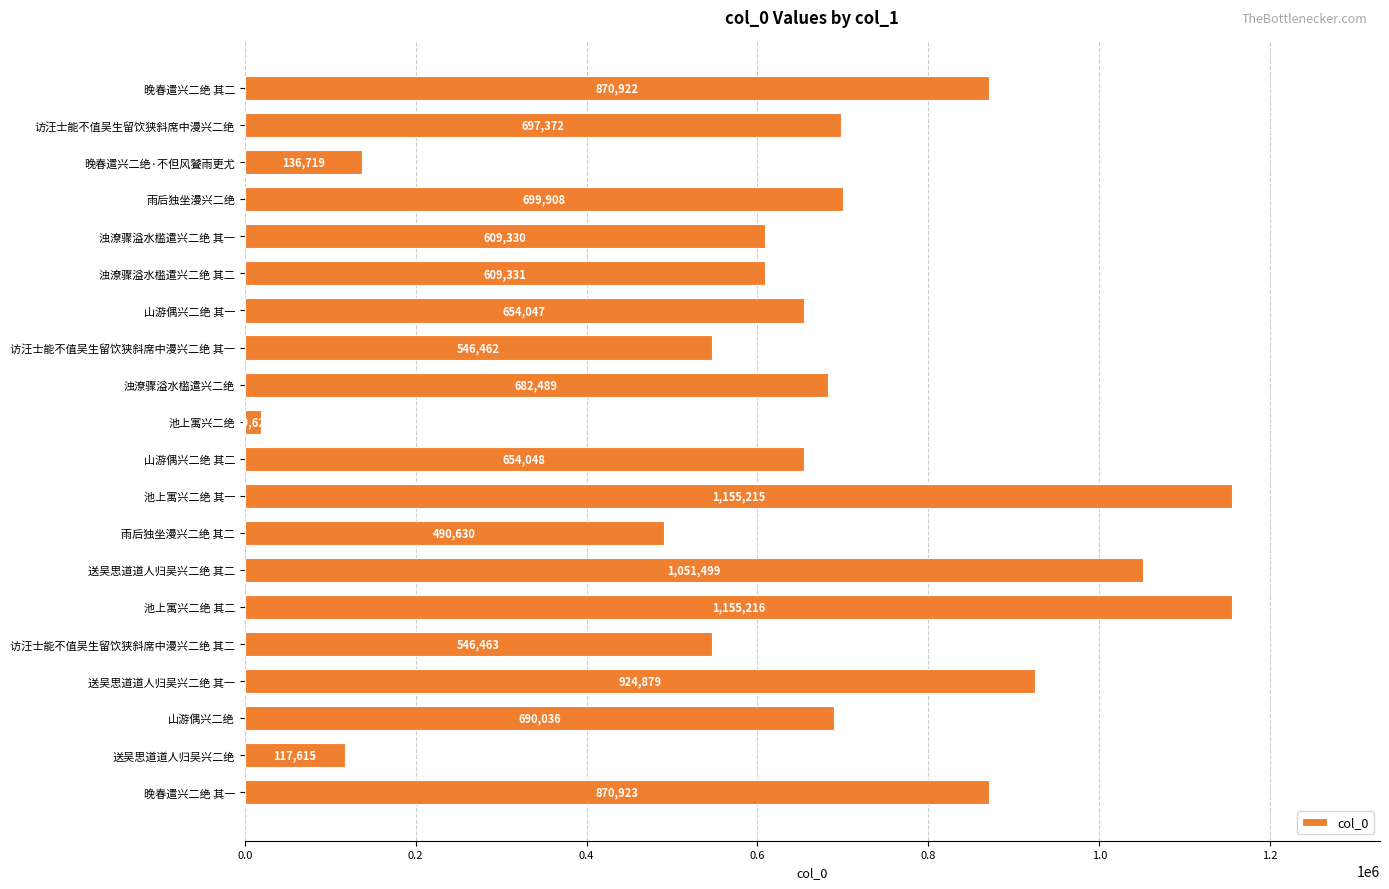

Where is the data nearest to the value 587418?

浊潦骤溢水槛遣兴二绝 其一